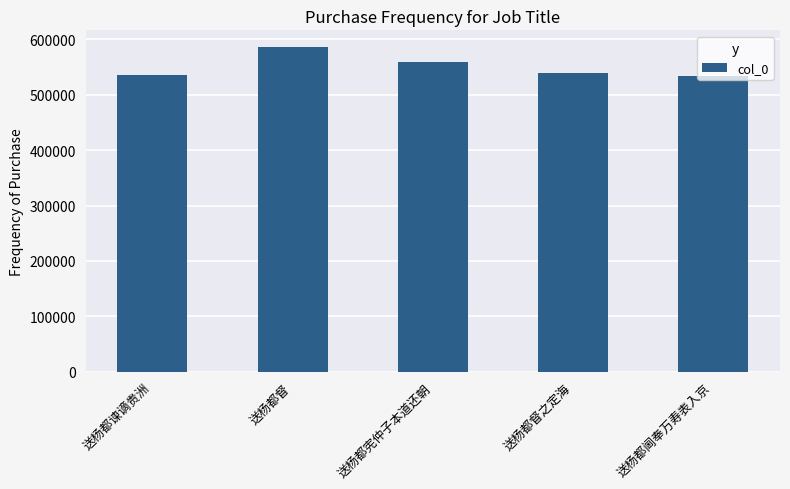

At which category does the chart reach its peak across all series?

送杨都督